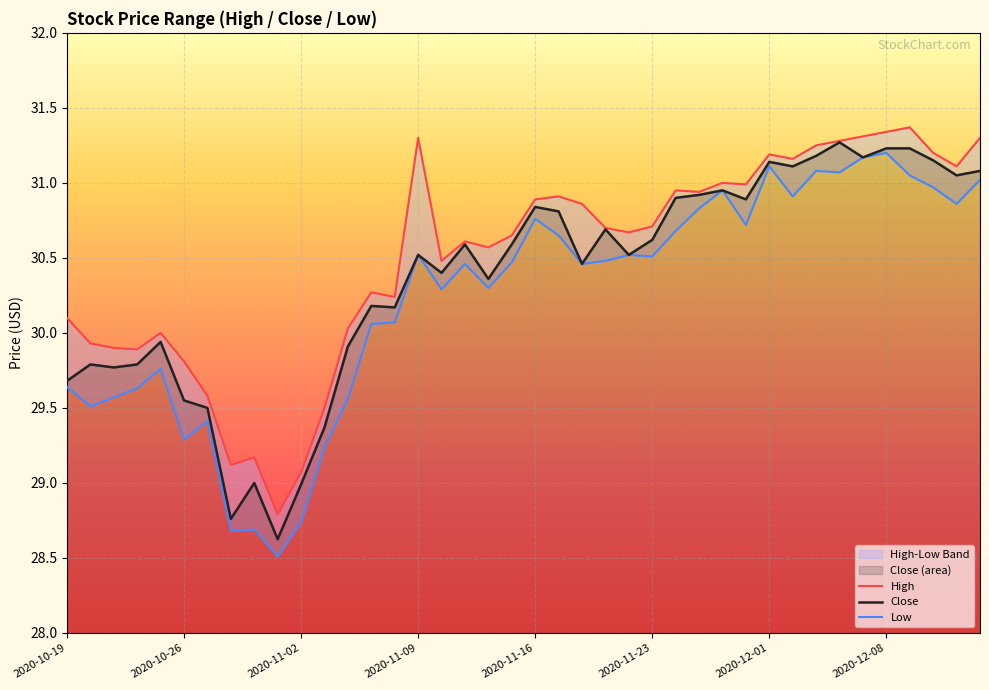

True or false: Close has more than 1 points higher than both neighbors.

True